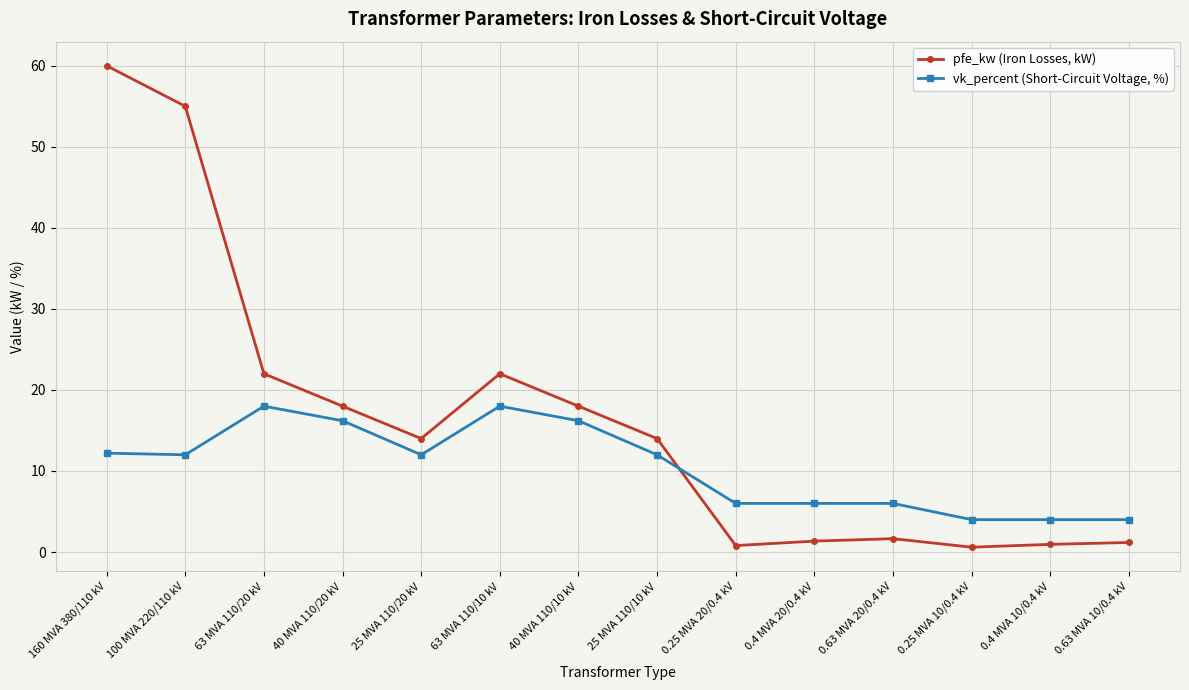

What value does the vk_percent (Short-Circuit Voltage, %) series have at 160 MVA 380/110 kV?

12.2